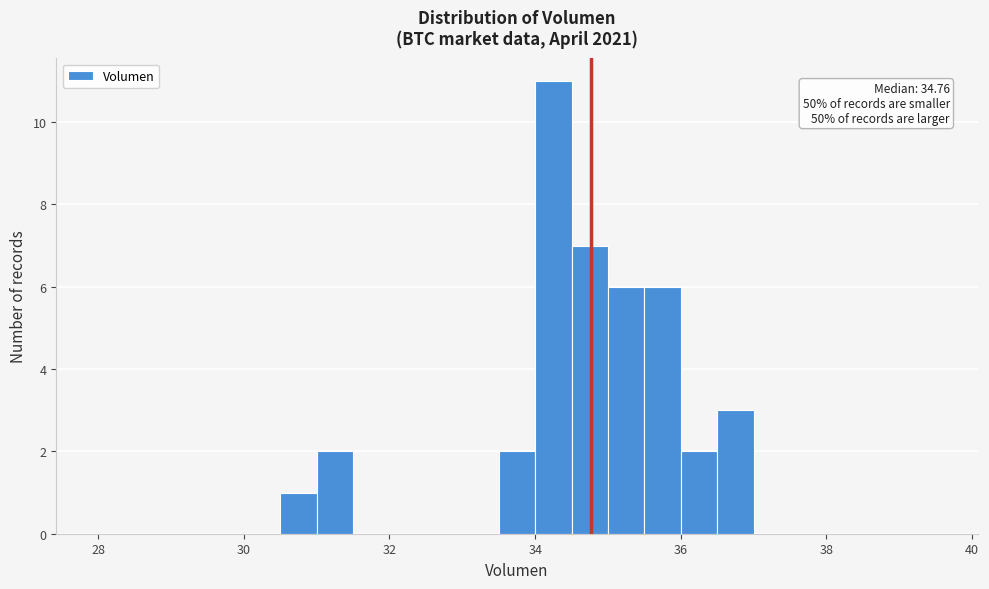

Around what value on the x-axis is the tallest bar? Give the approximate position of its centre, as read against the axis.

34.2